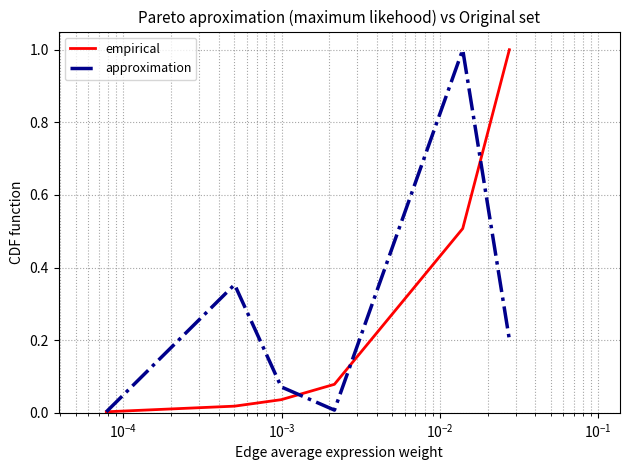

What is the highest value of the approximation series?

1.0